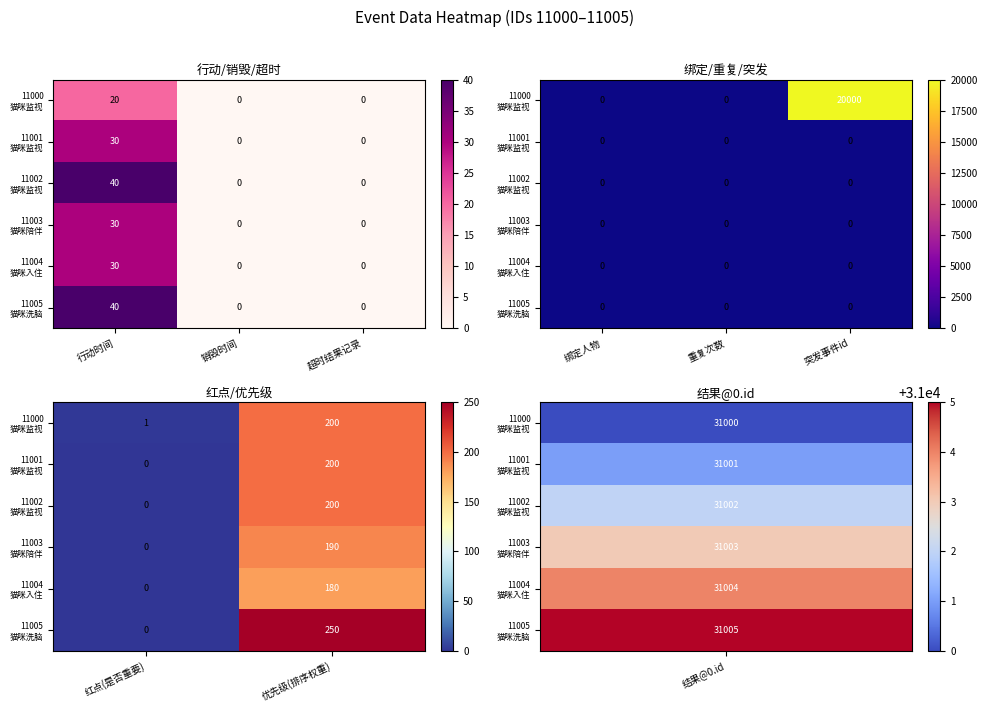

How many data points does each series have?

2